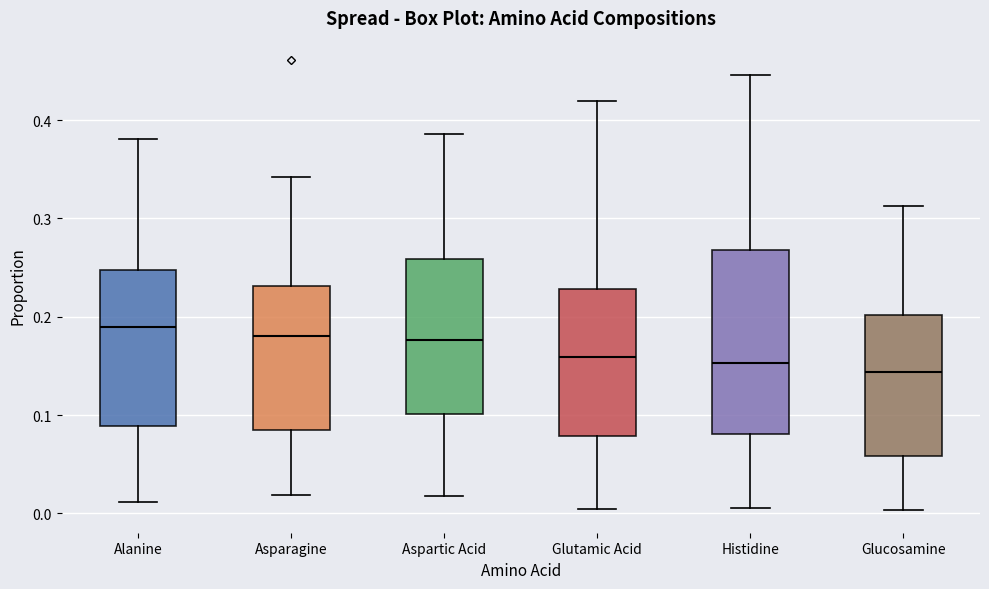

Reading left to right, transcribe this box plot: for each box, give where its median line is, the range the box spans, and where its two whiskers end, as read against the y-axis. The values are not printed on the chart, so give them approximately, as read against the axis.

Alanine: median 0.19, box 0.09 to 0.25, whiskers 0.01 to 0.38
Asparagine: median 0.18, box 0.09 to 0.23, whiskers 0.02 to 0.34
Aspartic Acid: median 0.18, box 0.10 to 0.26, whiskers 0.02 to 0.39
Glutamic Acid: median 0.16, box 0.08 to 0.23, whiskers 0.00 to 0.42
Histidine: median 0.15, box 0.08 to 0.27, whiskers 0.01 to 0.45
Glucosamine: median 0.14, box 0.06 to 0.20, whiskers 0.00 to 0.31